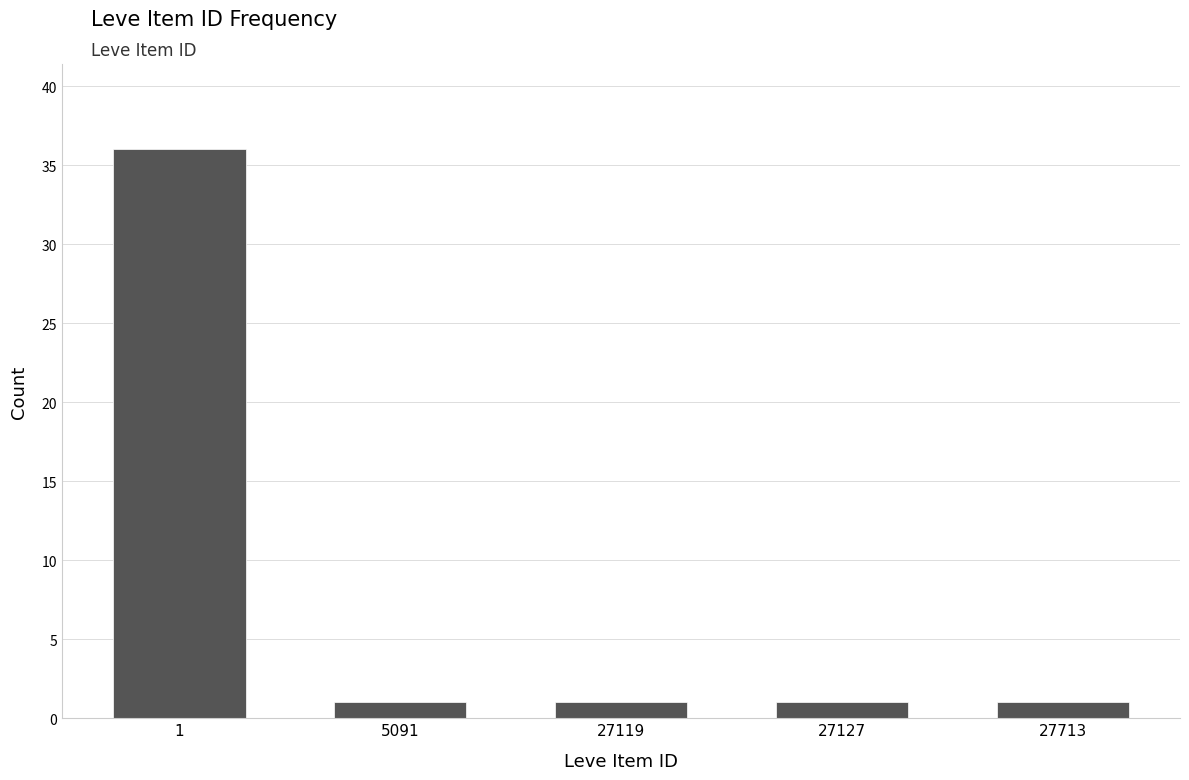

Reading right to left, transcribe all the data shown in this chart.

1	1	1	1	36